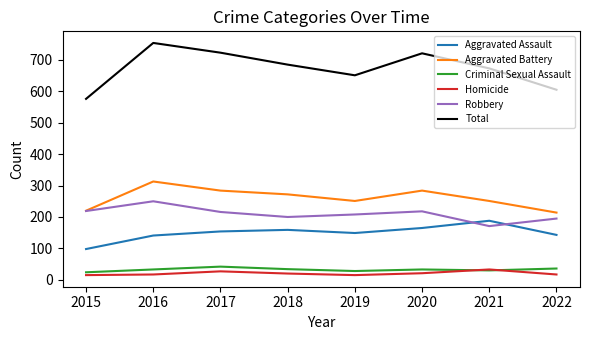

What is the maximum value for Total?

754